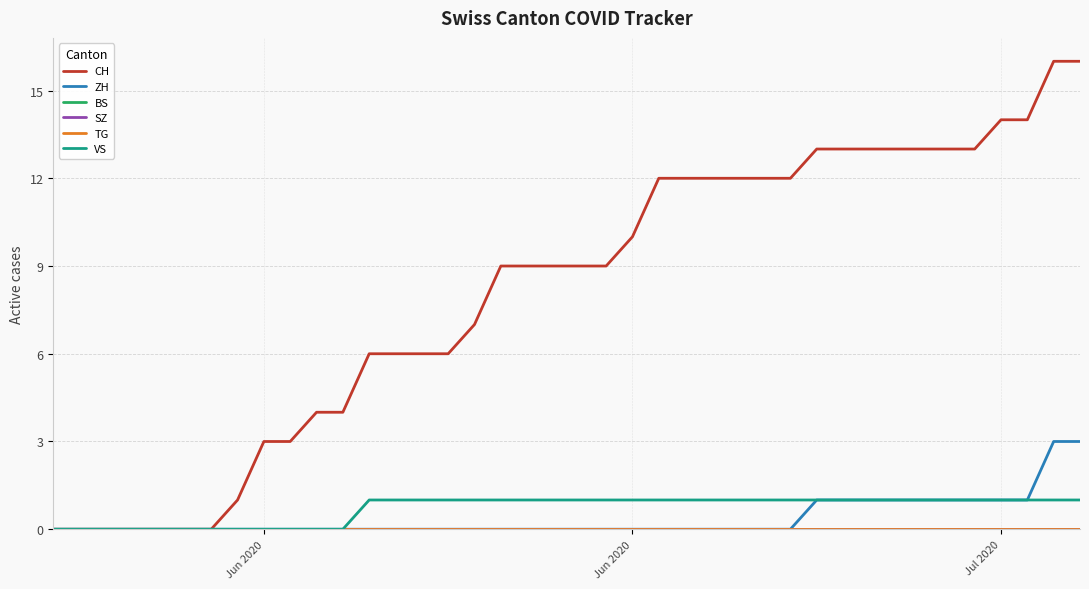

Is this an area chart (filled region under the line)?

No